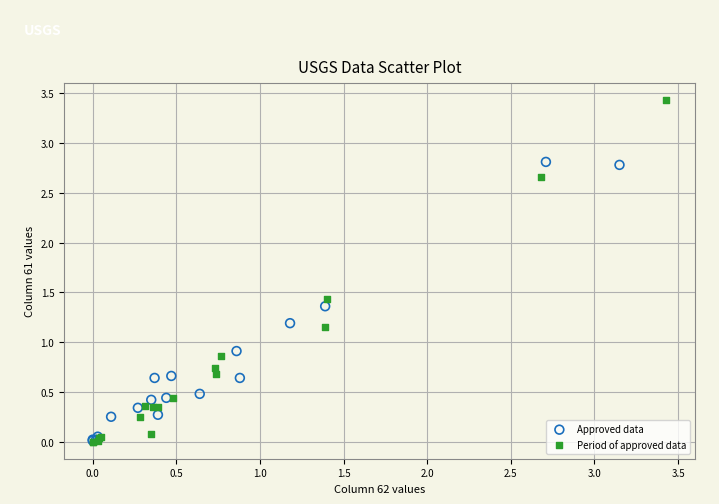

Which series has the largest Y range (max minus min)?

Period of approved data